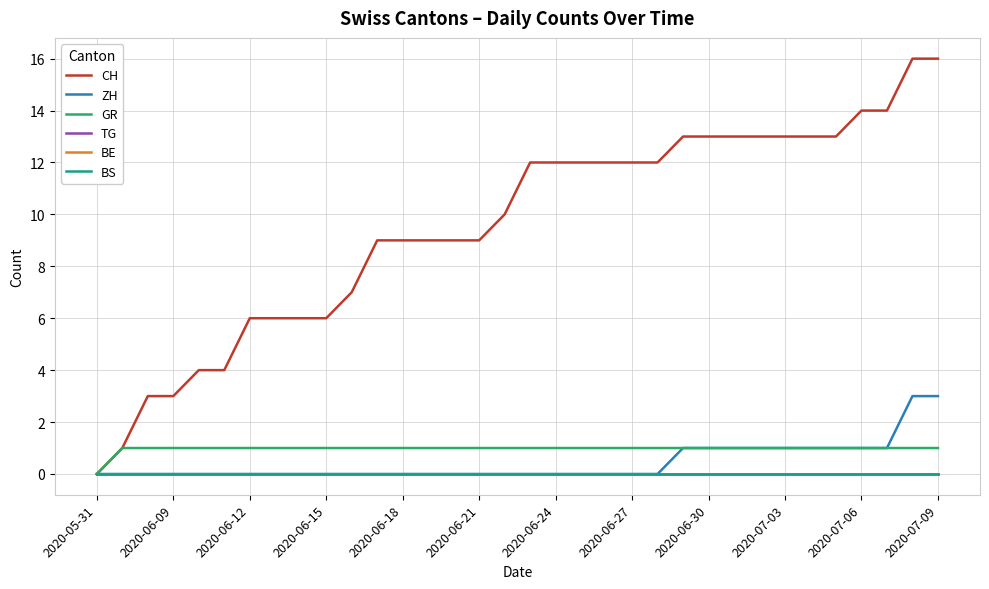

Is this an area chart (filled region under the line)?

No